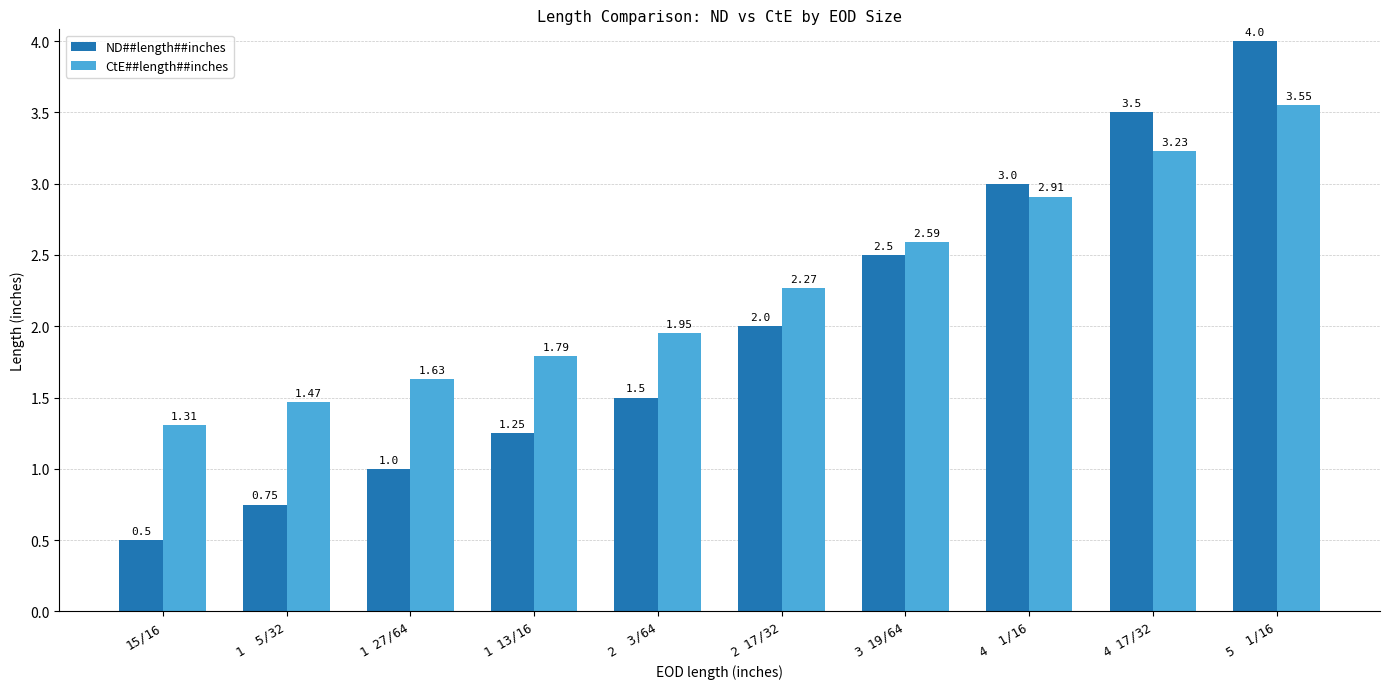

What position from the right is 3 19/64?

4